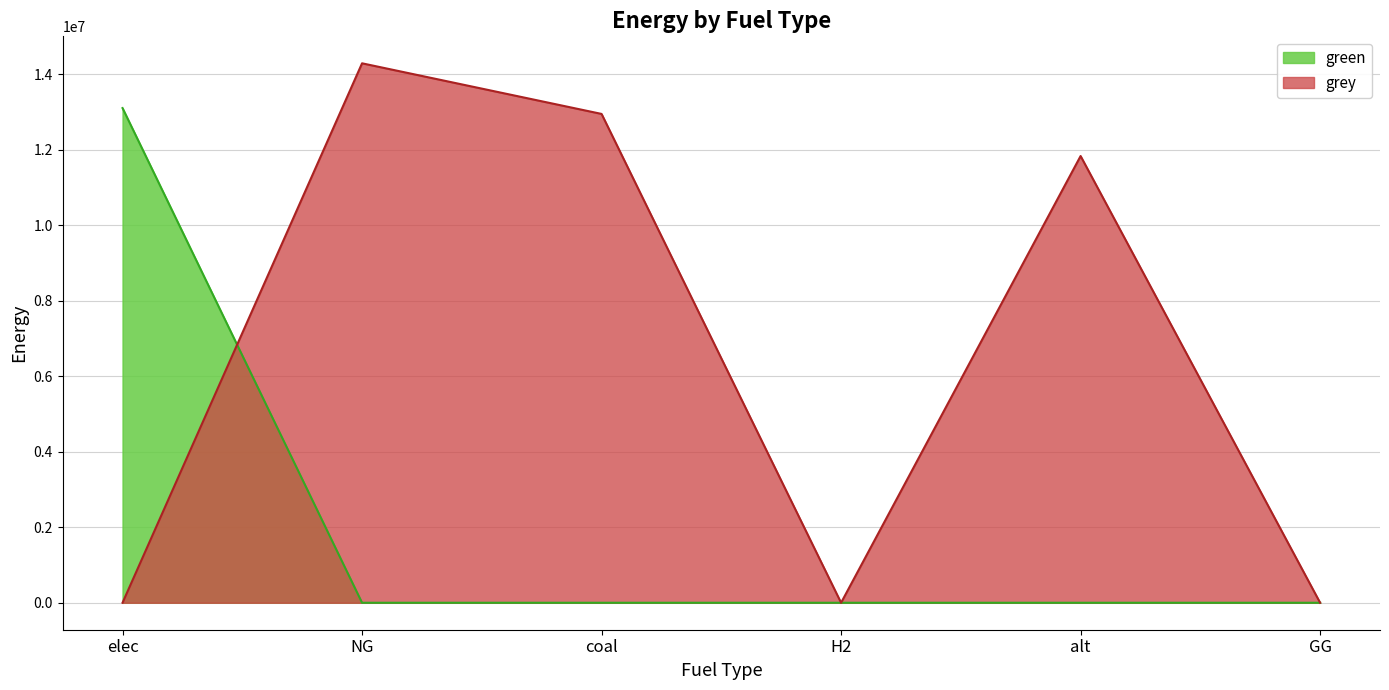

True or false: grey and green cross at least once.

True